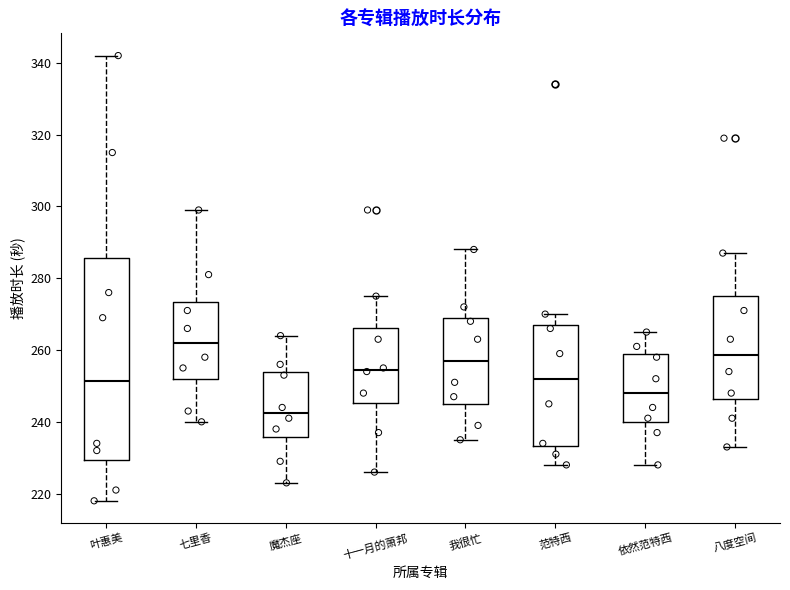

Which box has the lowest median line?

魔杰座